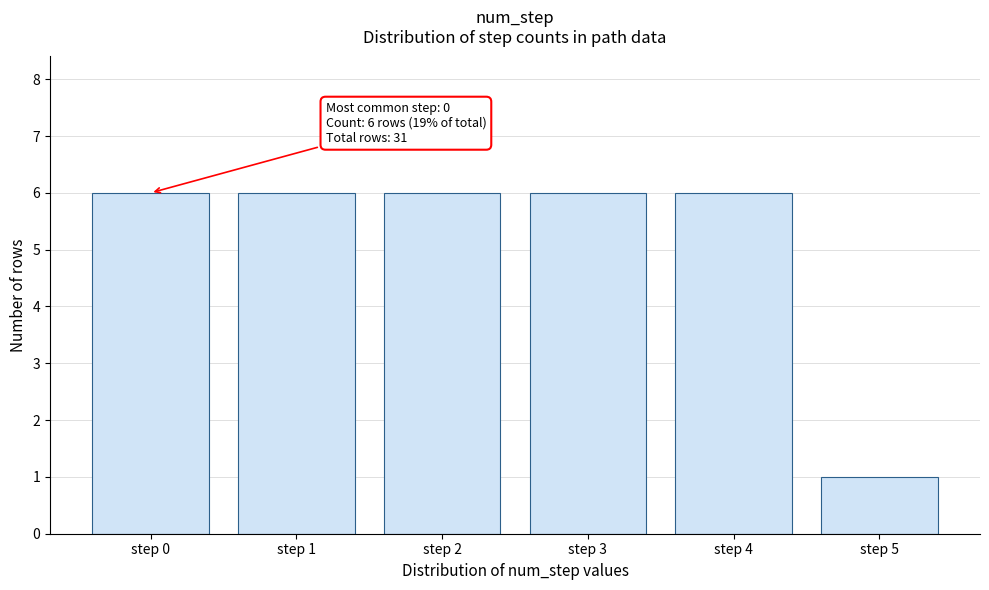

Reading right to left, list all the values displayed in this chart.

1	6	6	6	6	6